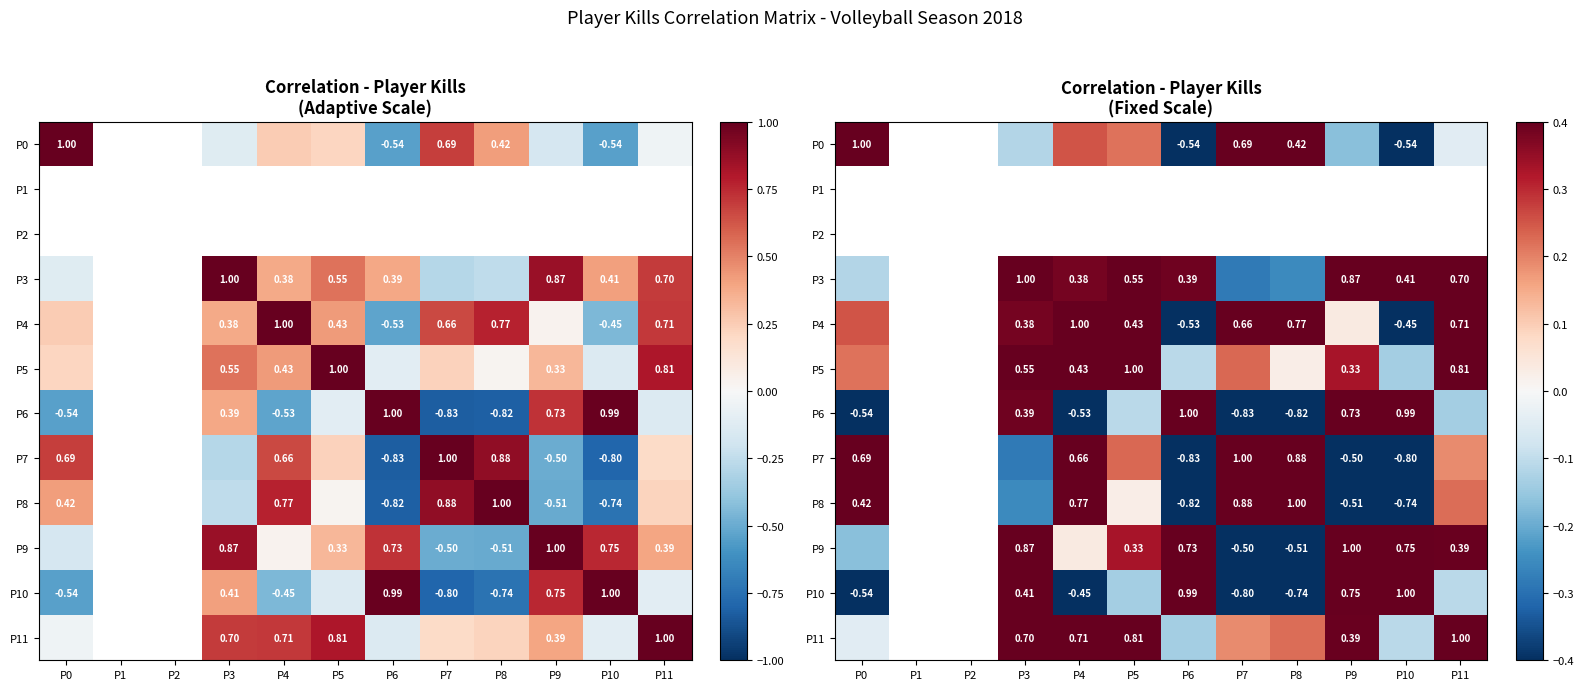

At how many categories does at least one series exceed 0?

10